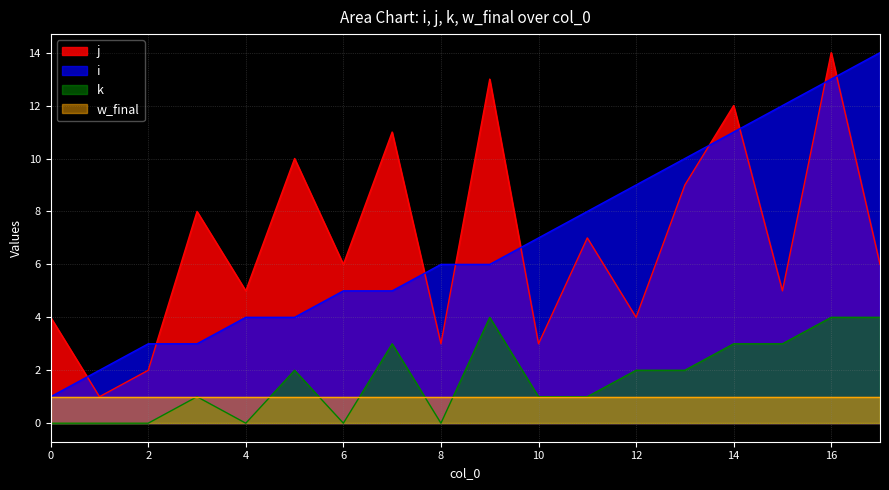

Is the value of k at 12 greater than the value of j at 9?

No